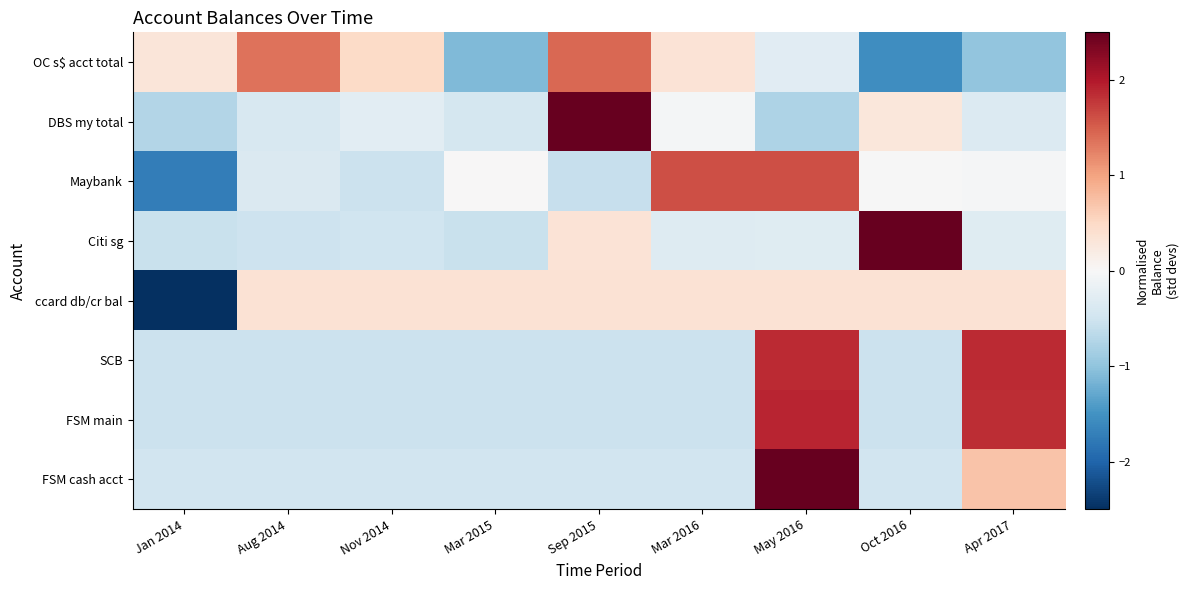

Rank the series by their maximum value, from lowest to highest.

ccard db/cr bal, OC s$ acct total, Maybank, SCB, FSM main, FSM cash acct, DBS my total, Citi sg